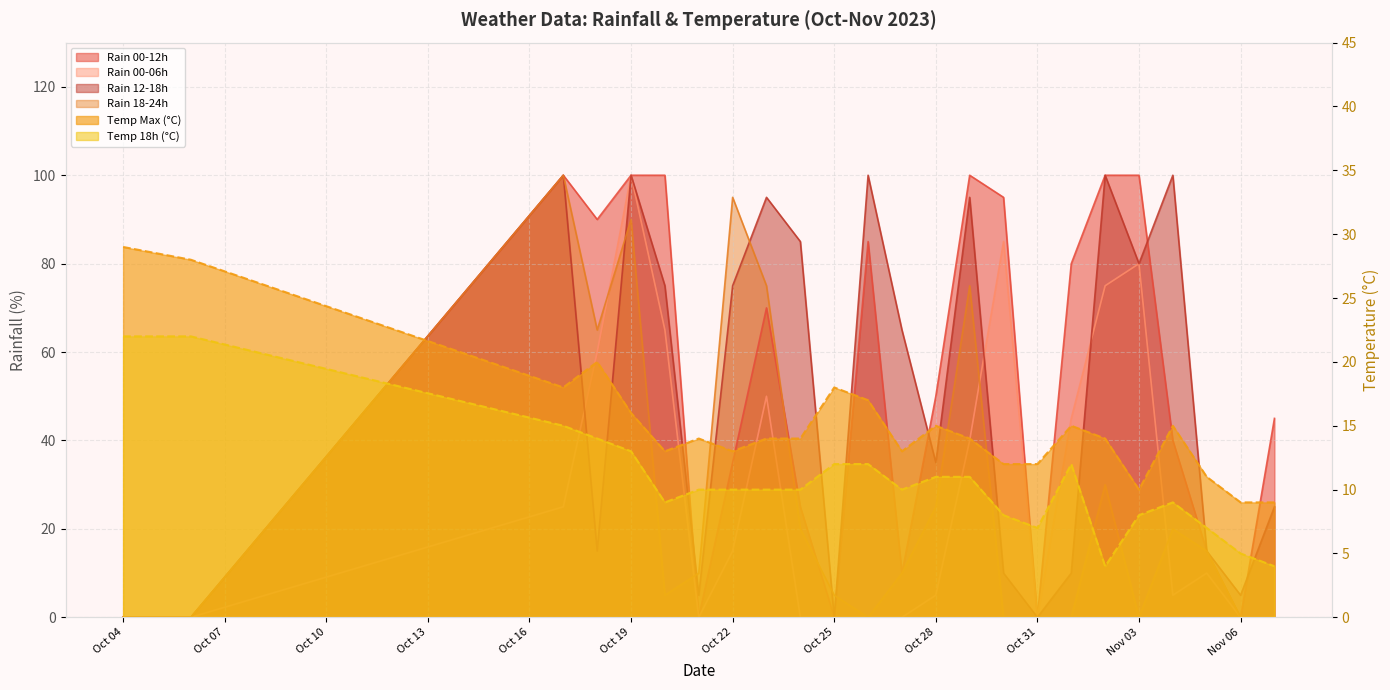

What is the greatest value displayed?

100